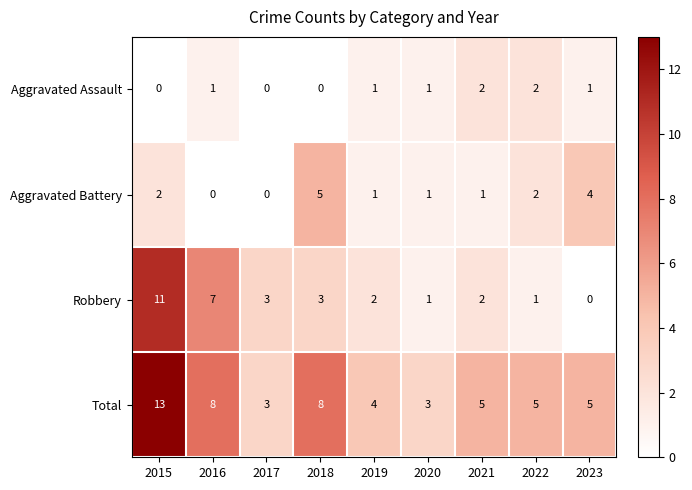

What is the difference between the Robbery values at 2017 and 2023?

3